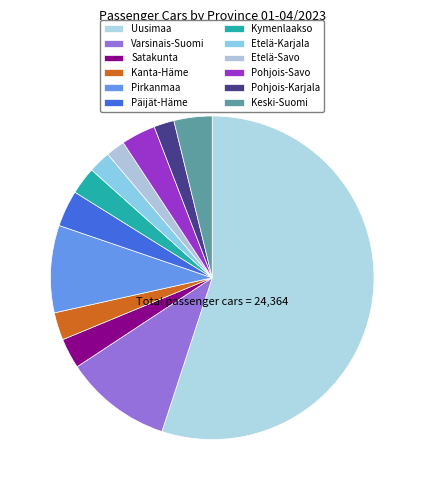

Count the number of slices in the pie.

12